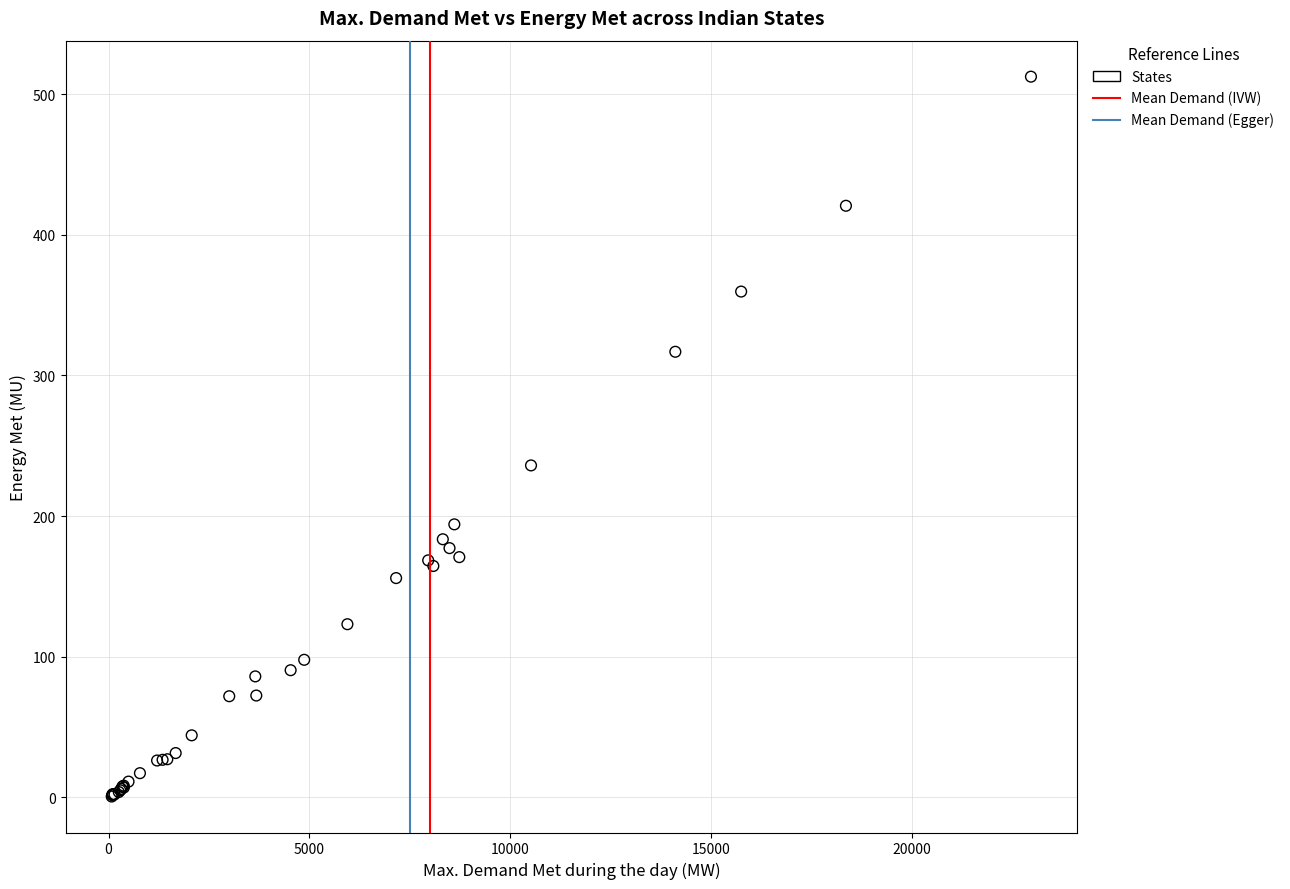

What Y value in the scatter plot is closest to 256?

236.0